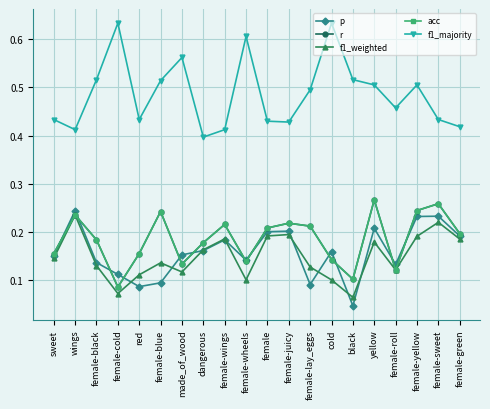

How many lines are shown in the chart?

5